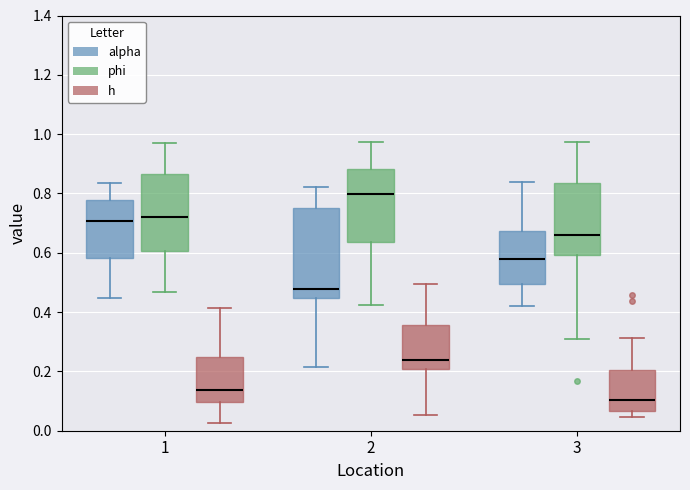

Reading left to right, transcribe this box plot: for each box, give where its median line is, the range the box spans, and where its two whiskers end, as read against the y-axis. The values are not printed on the chart, so give them approximately, as read against the axis.

1 (alpha): median 0.70, box 0.58 to 0.78, whiskers 0.44 to 0.84
1 (phi): median 0.72, box 0.60 to 0.86, whiskers 0.46 to 0.98
1 (h): median 0.14, box 0.10 to 0.24, whiskers 0.02 to 0.42
2 (alpha): median 0.48, box 0.44 to 0.76, whiskers 0.22 to 0.82
2 (phi): median 0.80, box 0.64 to 0.88, whiskers 0.42 to 0.98
2 (h): median 0.24, box 0.20 to 0.36, whiskers 0.06 to 0.50
3 (alpha): median 0.58, box 0.50 to 0.68, whiskers 0.42 to 0.84
3 (phi): median 0.66, box 0.60 to 0.84, whiskers 0.30 to 0.98
3 (h): median 0.10, box 0.06 to 0.20, whiskers 0.04 to 0.32